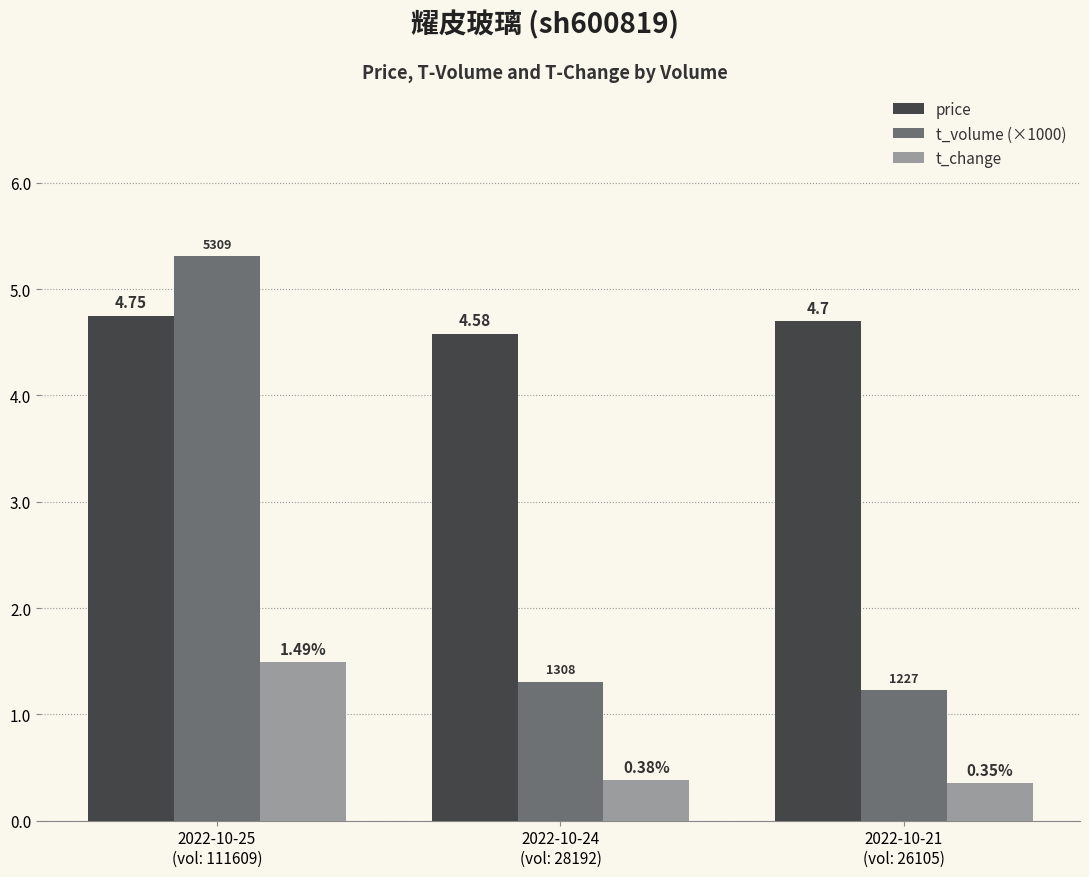

At how many categories does at least one series exceed 3?

3